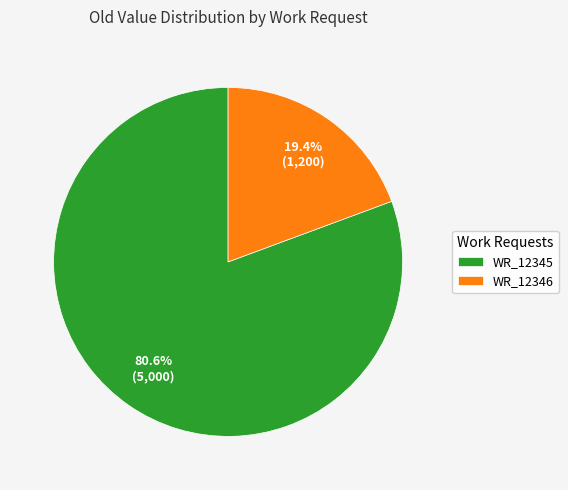

The WR_12345 slice represents 95% of the pie. True or false?

False